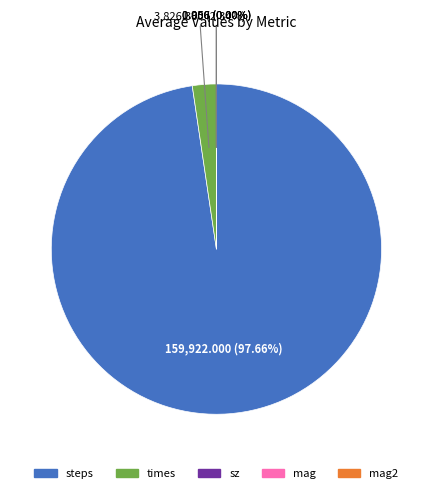

Is there any slice that represents more than half of the pie?

Yes